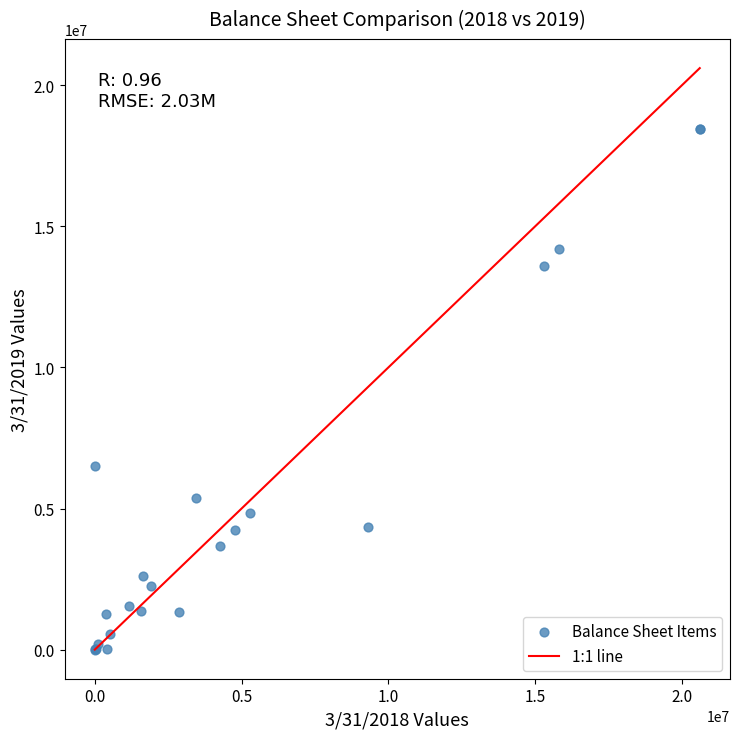

What Y value in the scatter plot is closest to 9215988?

6491360